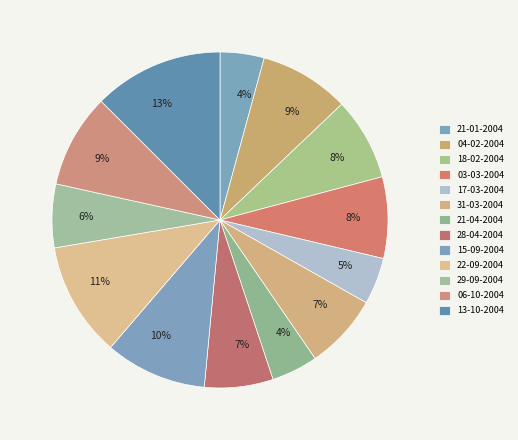

Count the number of slices in the pie.

13